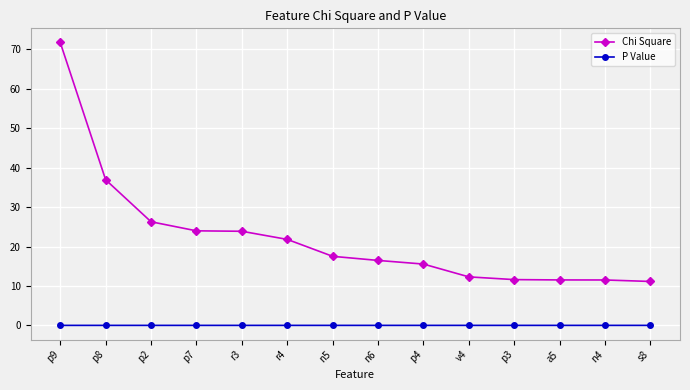

What value does the Chi Square series have at p2?

26.3